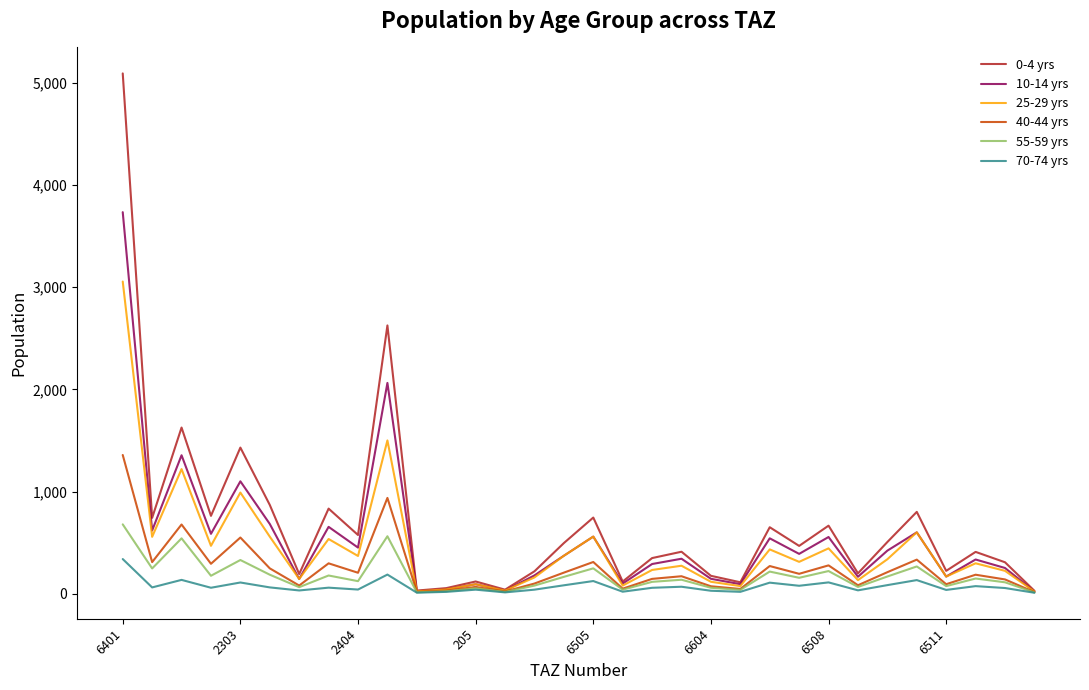

What is the greatest value displayed?

5091.9